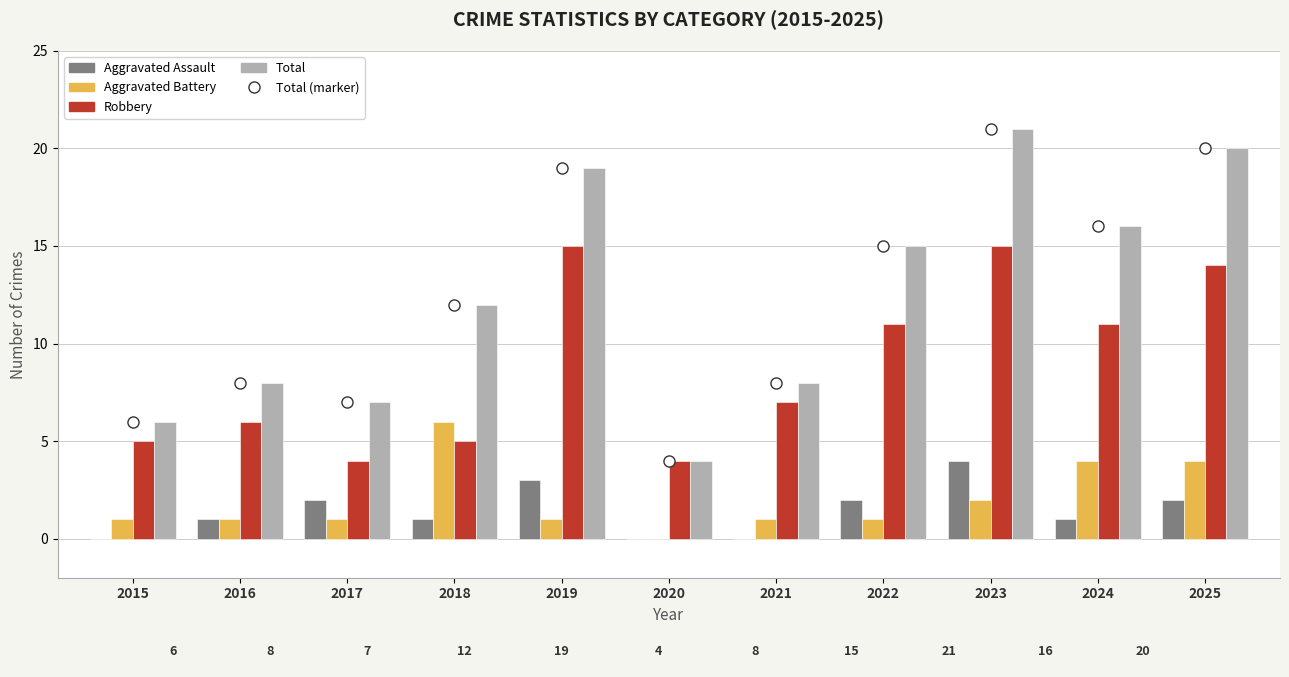

Reading left to right, list all the values displayed in this chart.

Aggravated Assault: 2015=0	2016=1	2017=2	2018=1	2019=3	2020=0	2021=0	2022=2	2023=4	2024=1	2025=2
Aggravated Battery: 2015=1	2016=1	2017=1	2018=6	2019=1	2020=0	2021=1	2022=1	2023=2	2024=4	2025=4
Robbery: 2015=5	2016=6	2017=4	2018=5	2019=15	2020=4	2021=7	2022=11	2023=15	2024=11	2025=14
Total: 2015=6	2016=8	2017=7	2018=12	2019=19	2020=4	2021=8	2022=15	2023=21	2024=16	2025=20